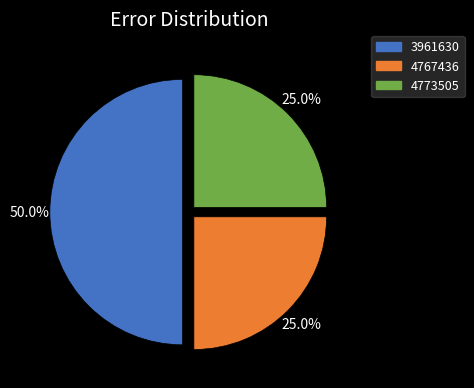

To the nearest percent, what is the difference between the largest and smallest slice percentages?

25%